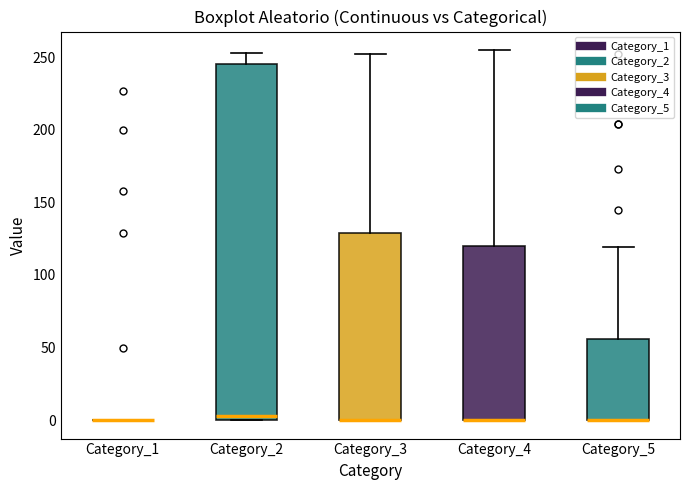

Reading left to right, transcribe this box plot: for each box, give where its median line is, the range the box spans, and where its two whiskers end, as read against the y-axis. The values are not printed on the chart, so give them approximately, as read against the axis.

Category_1: box collapsed to a line at 0, whiskers 0 to 0
Category_2: median 5, box 0 to 245, whiskers 0 to 255
Category_3: median 0 (drawn on the box's lower edge), box 0 to 130, whiskers 0 to 250
Category_4: median 0 (drawn on the box's lower edge), box 0 to 120, whiskers 0 to 255
Category_5: median 0 (drawn on the box's lower edge), box 0 to 55, whiskers 0 to 120